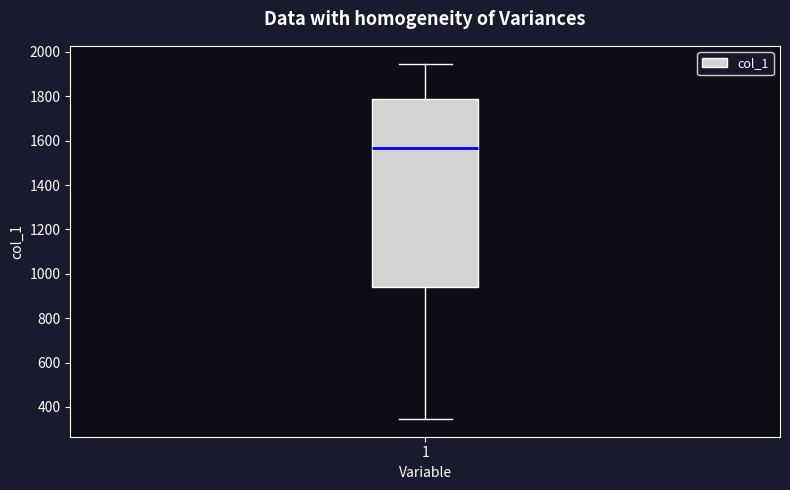

Where is the lower edge of the box at x = 1 on the y-axis? The values are not printed on the chart, so give them approximately, as read against the axis.

940